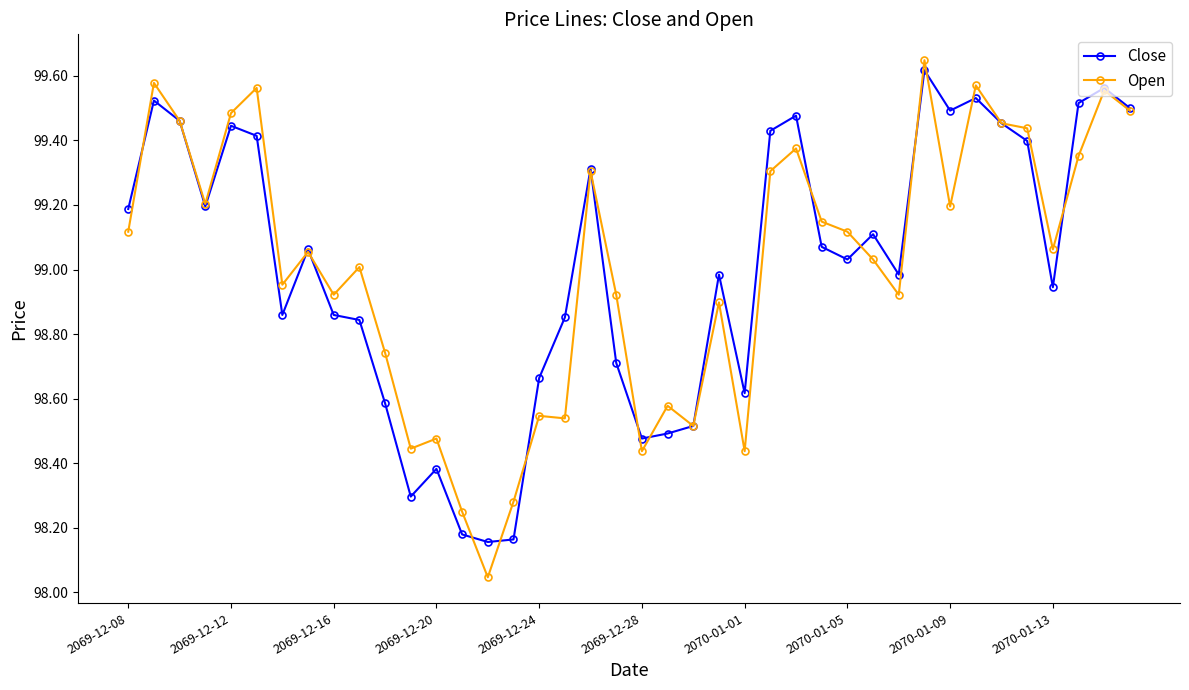

Which series has the widest spread of values?

Open